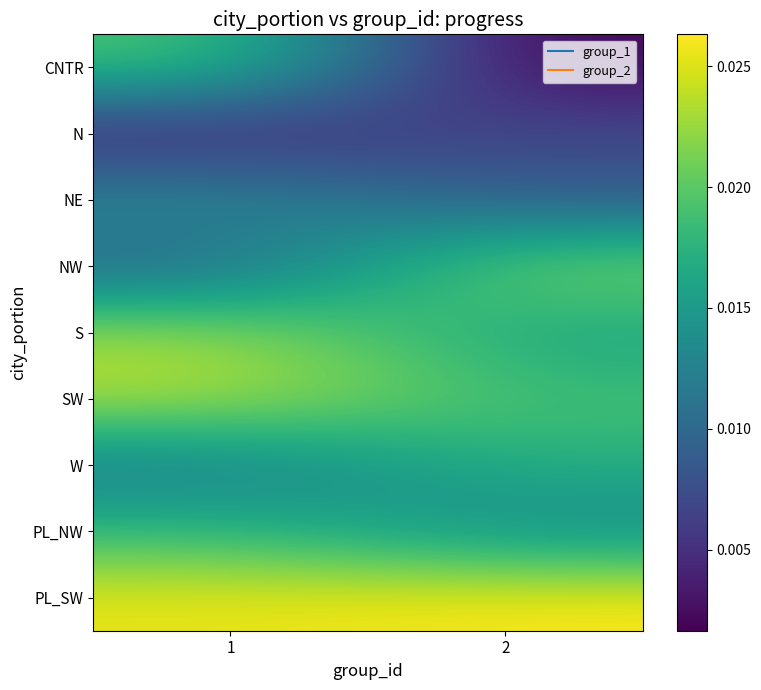

Between 2 and 1, which is larger?

1